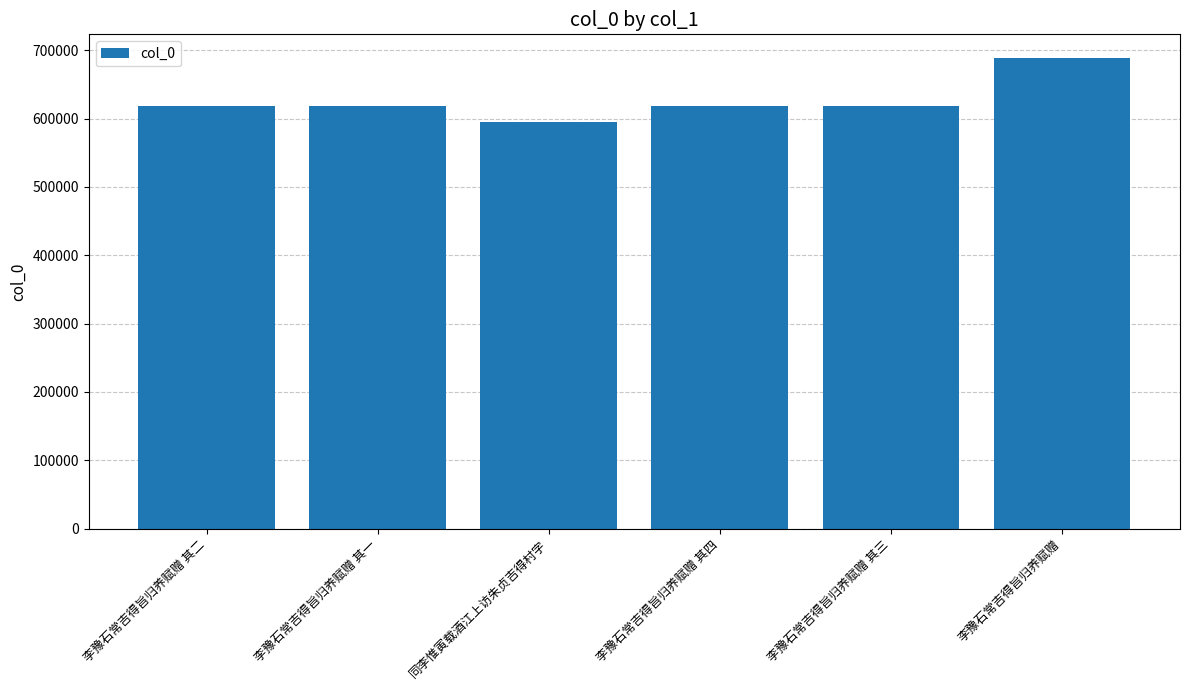

The value at 同李惟寅载酒江上访朱贞吉得村字 is 926055. True or false?

False